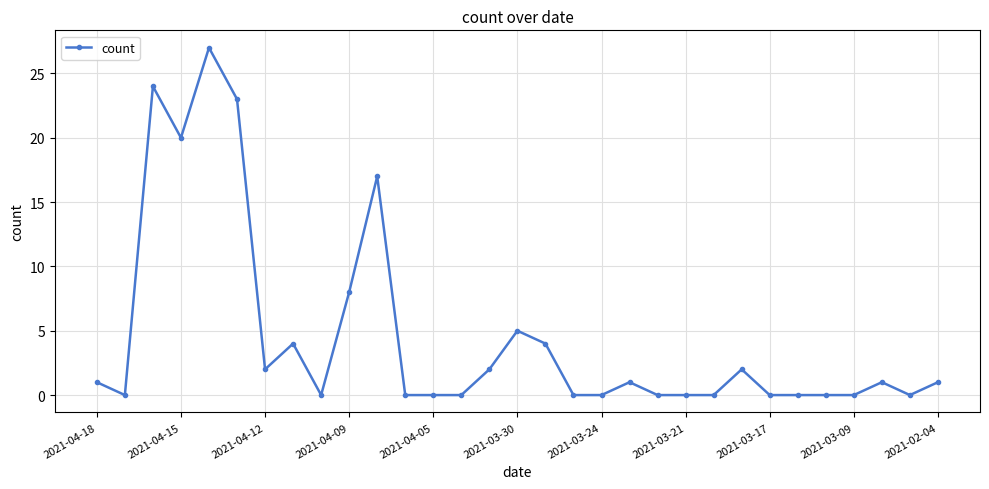

What is the maximum value shown in the chart?

27